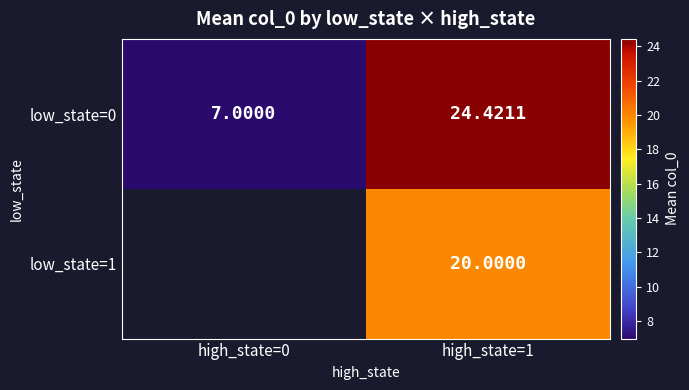

What is the highest value of the low_state=0 series?

24.4